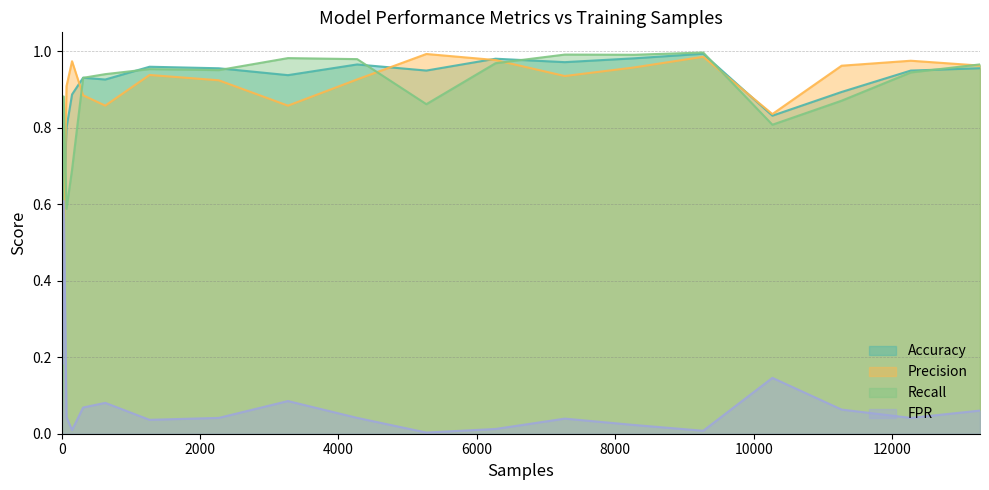

What is the sum of all acc values?

17.2